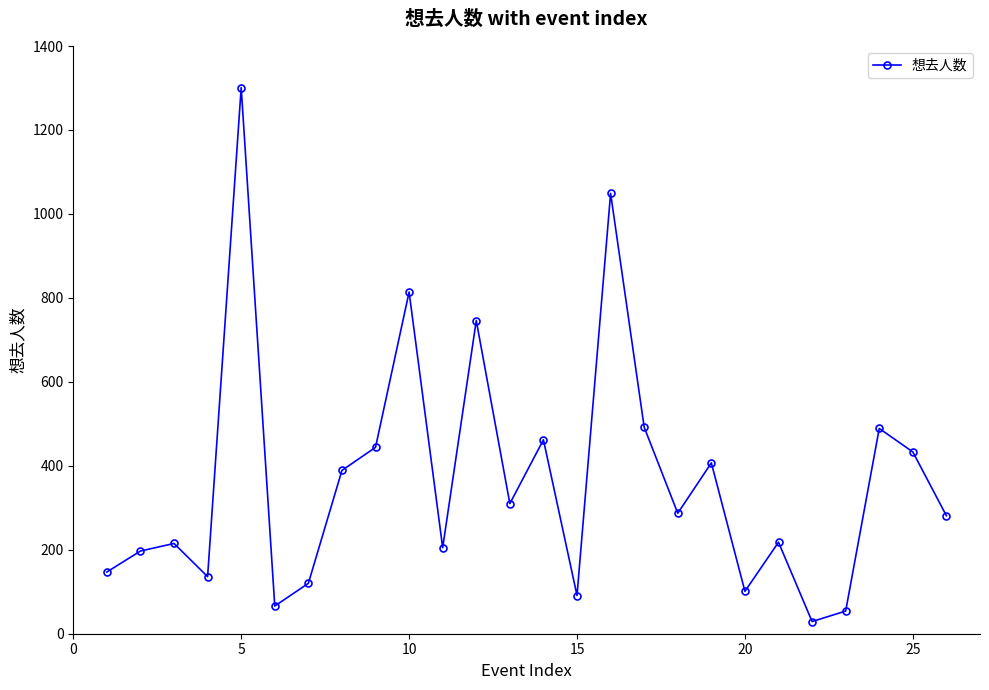

What is the difference between the second highest and minimum values?

1020